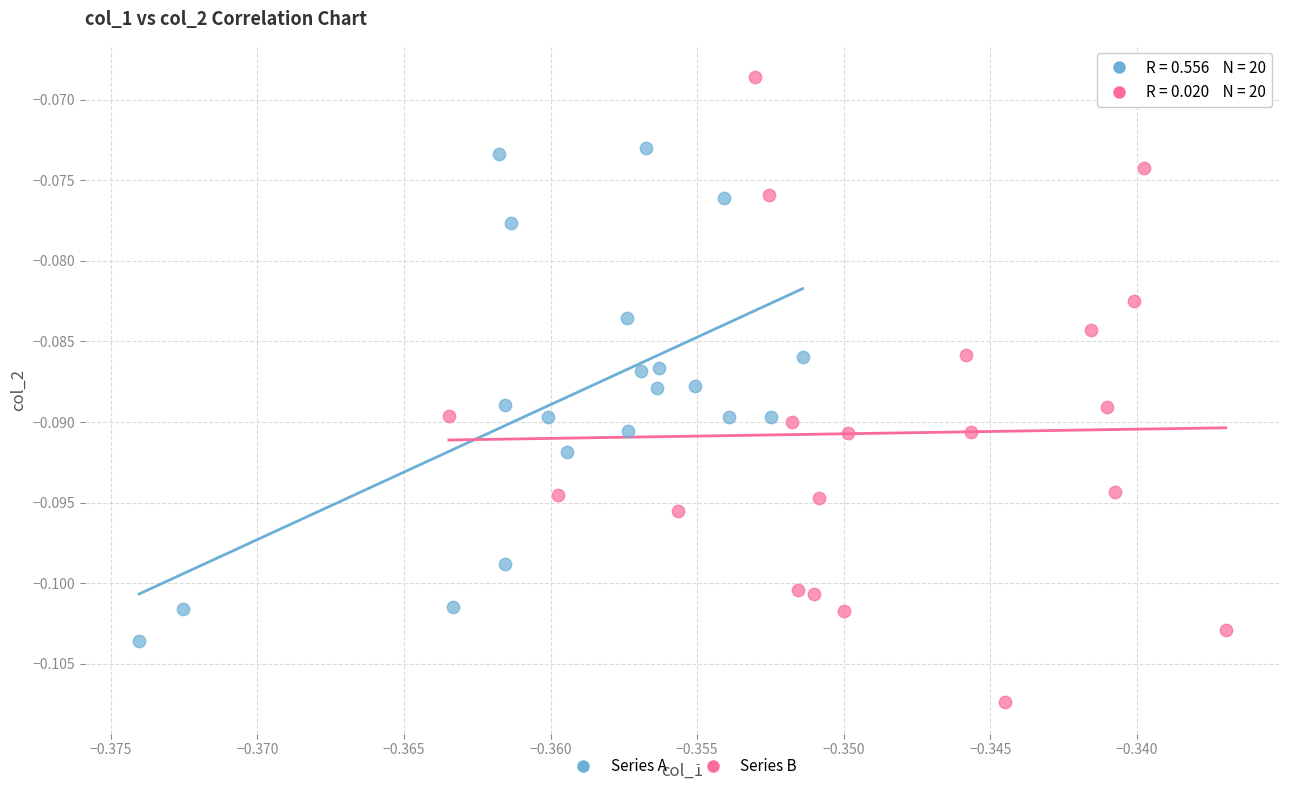

What are all the series names shown in the legend?

Series A, Series B